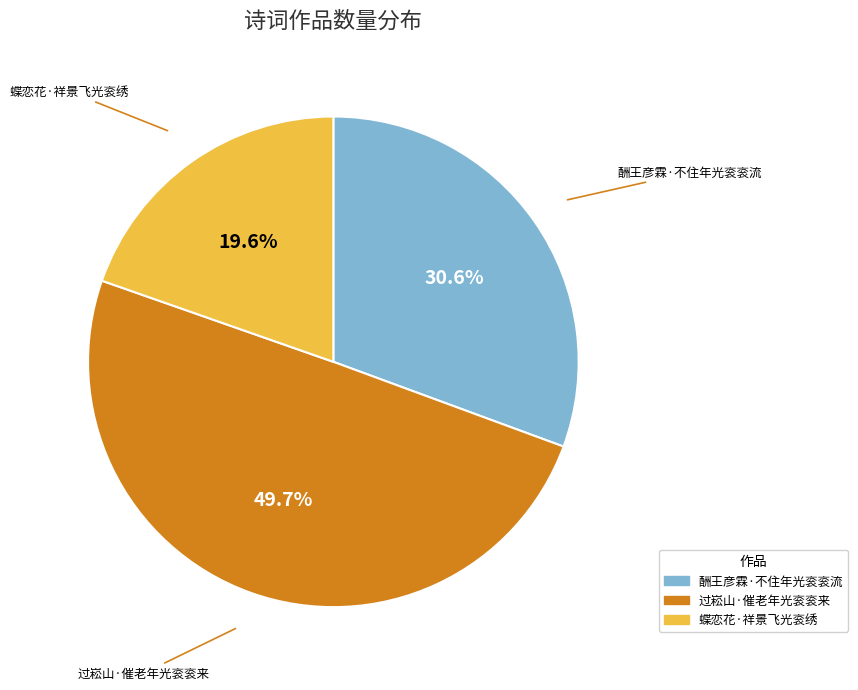

True or false: 酬王彦霖·不住年光衮衮流 accounts for 31% of the total.

True